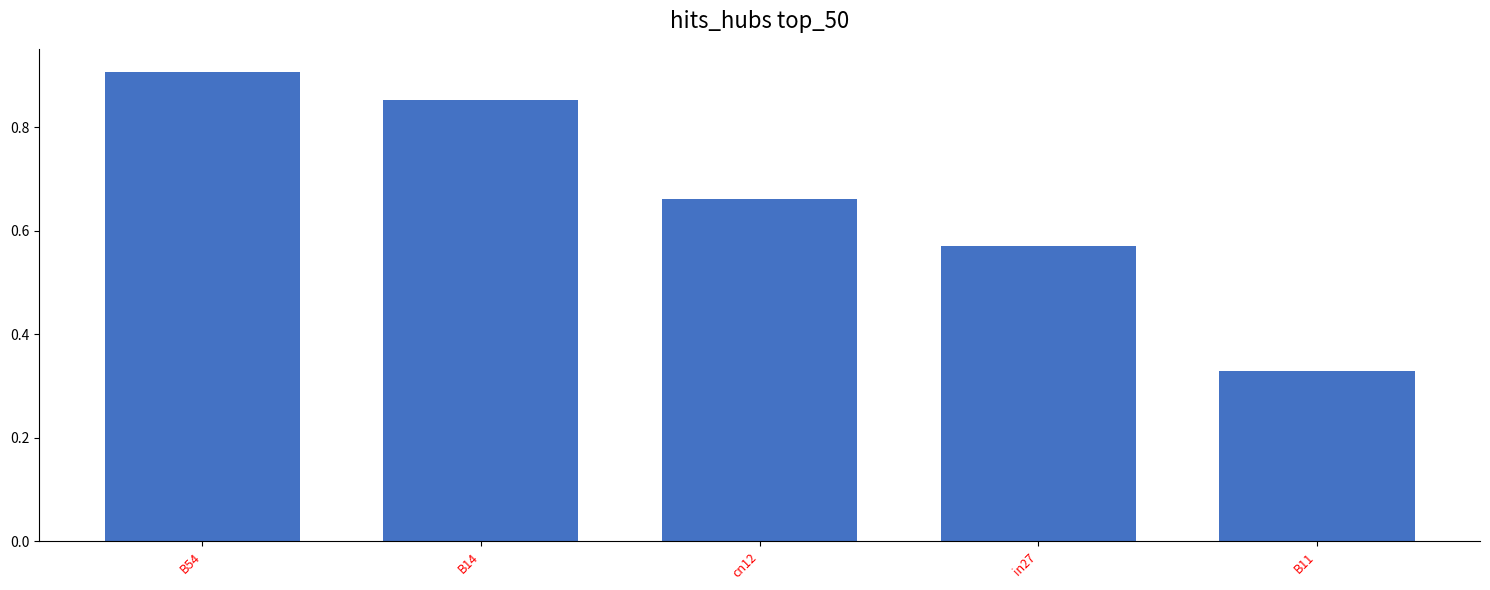

List the labels in order of value, largest first.

B54, B14, cn12, in27, B11